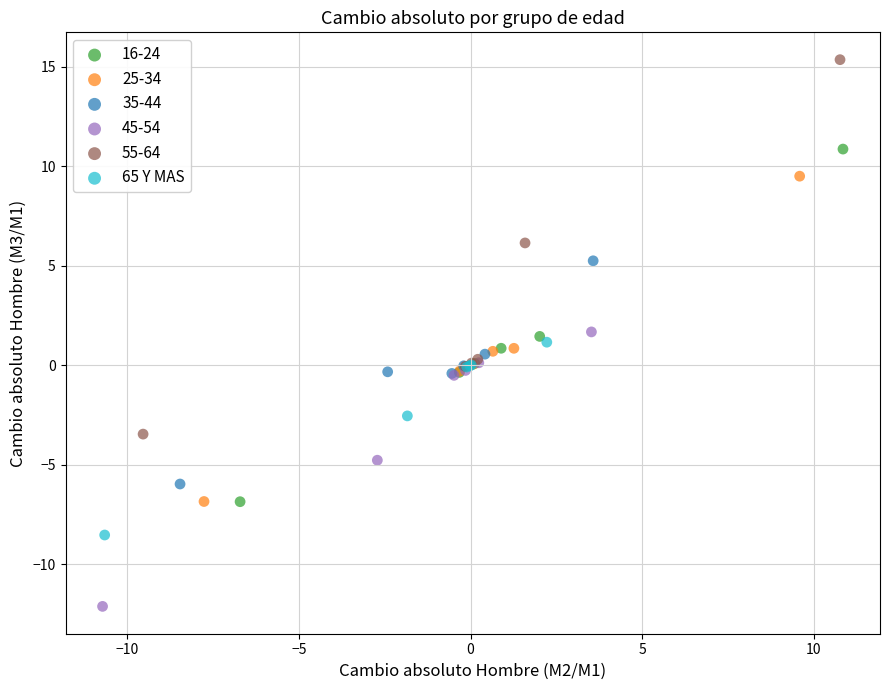

Which series reaches the minimum Y coordinate?

45-54